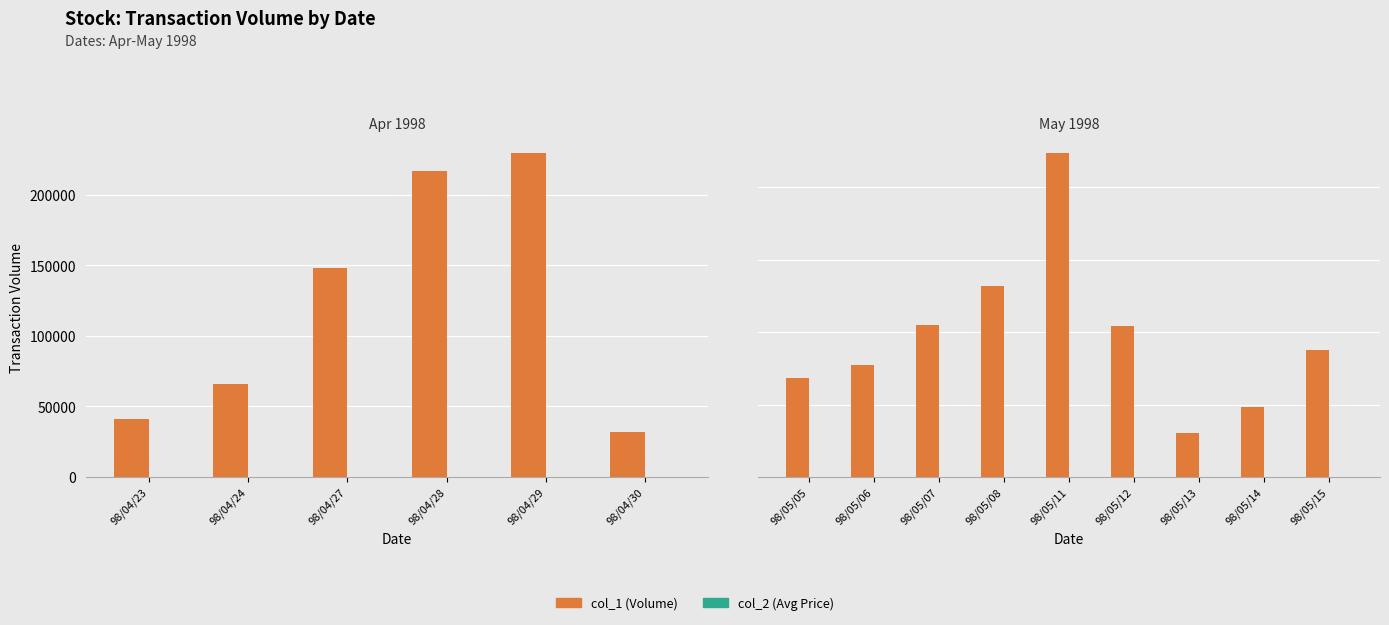

What is the spread (max minus min) of values at 8?

87958.4